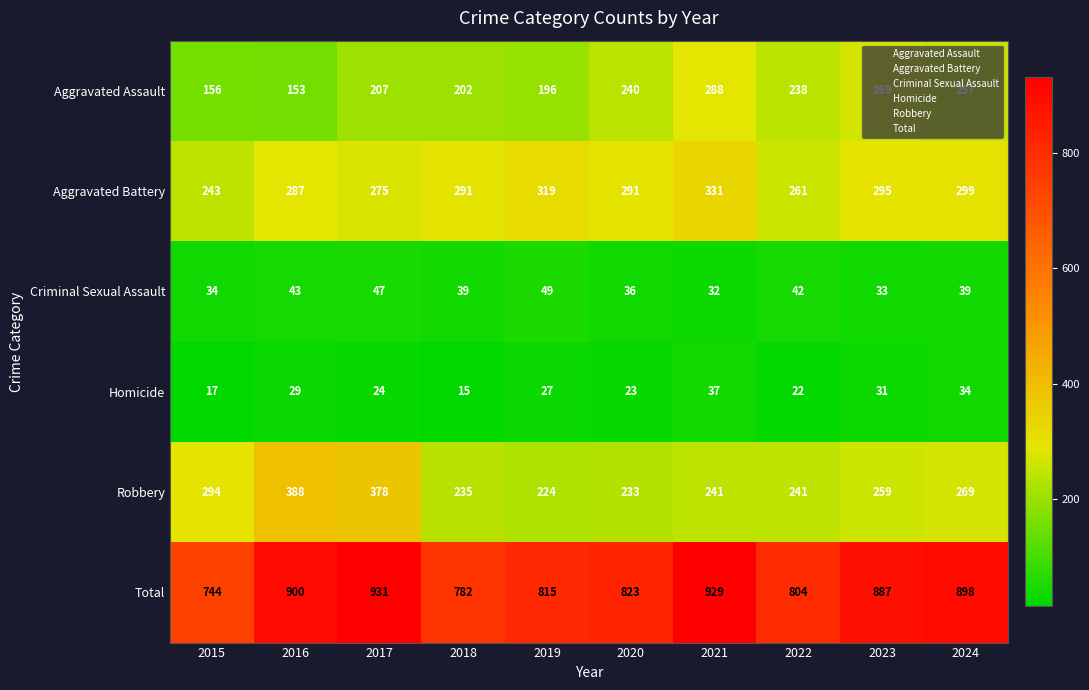

At 2024, list the series in order from largest to smallest.

Total, Aggravated Battery, Robbery, Aggravated Assault, Criminal Sexual Assault, Homicide